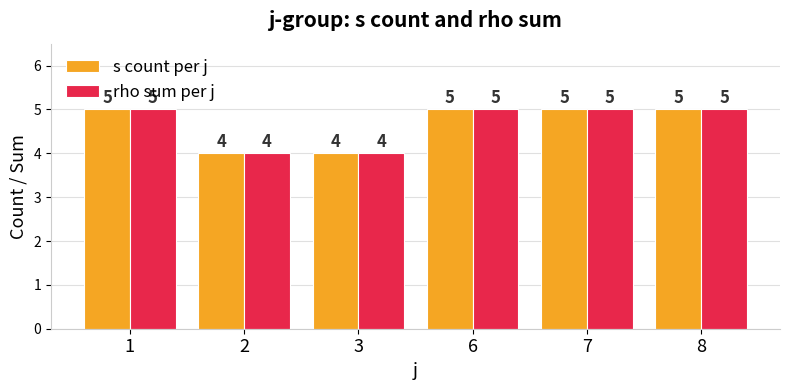

The rho sum per j series shows 2 at 7. True or false?

False